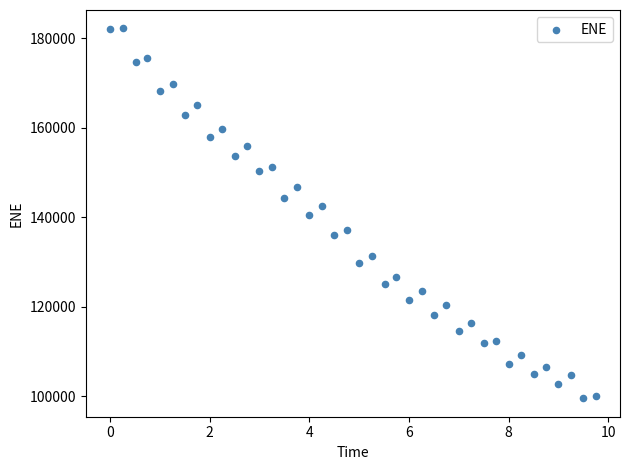

What is the range of X values (max minus min)?

9.7